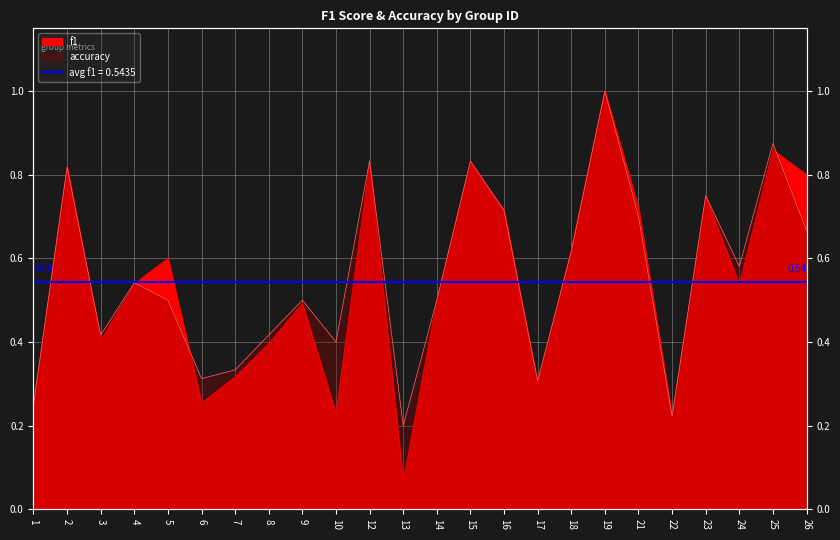

In f1, how many points are lower than both neighbors (excluding endpoints)?

7